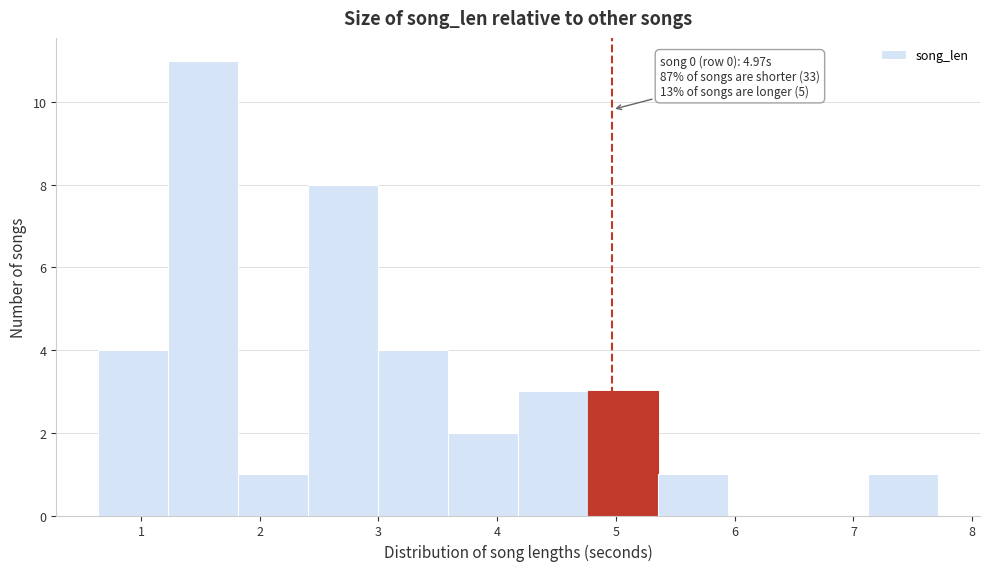

Which range on the x-axis has the tallest bar?

1.2 to 1.8